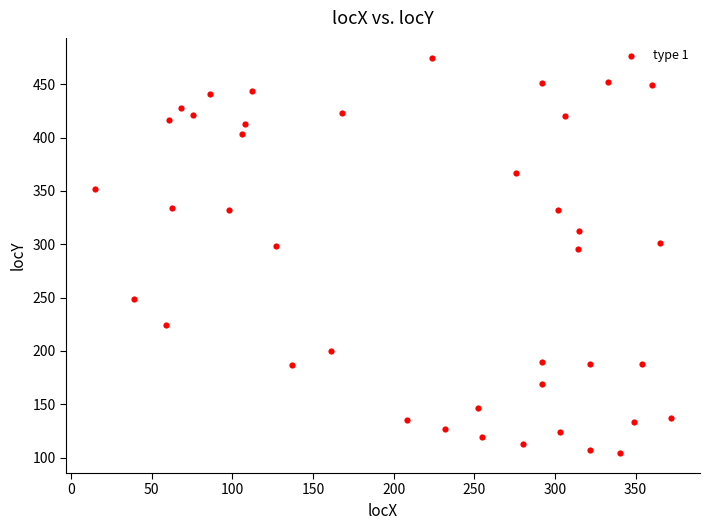

What is the range of X values (max minus min)?

357